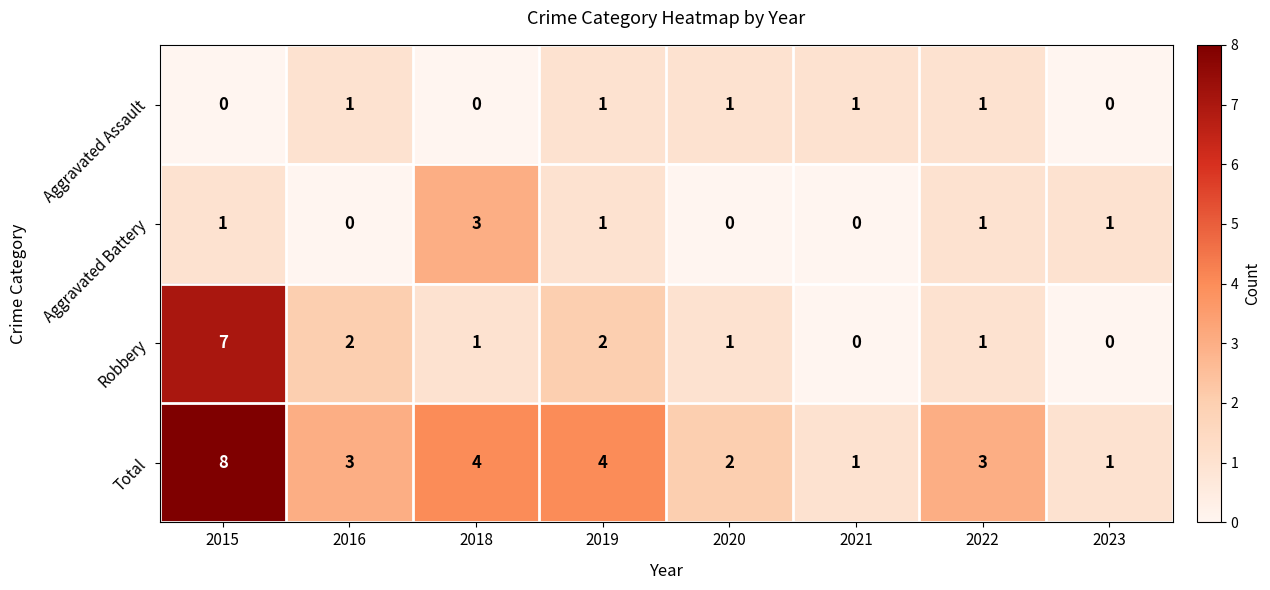

Between 2019 and 2021, which series saw the biggest shift?

Total